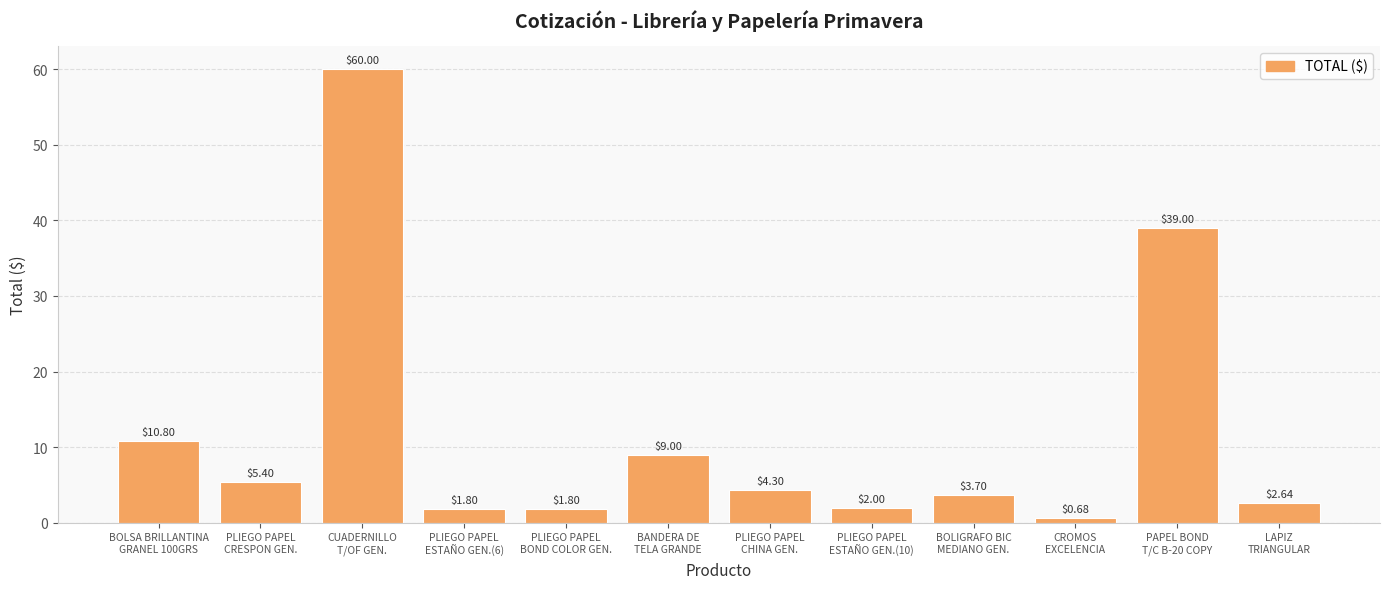

What is the difference between the values at PAPEL BOND
T/C B-20 COPY and PLIEGO PAPEL
CHINA GEN.?

34.7